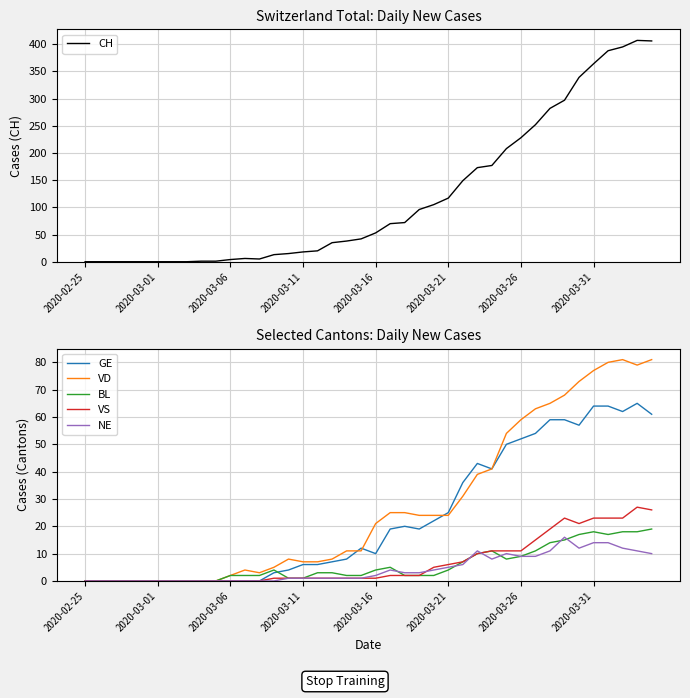

What is the sum of all GE values?

928